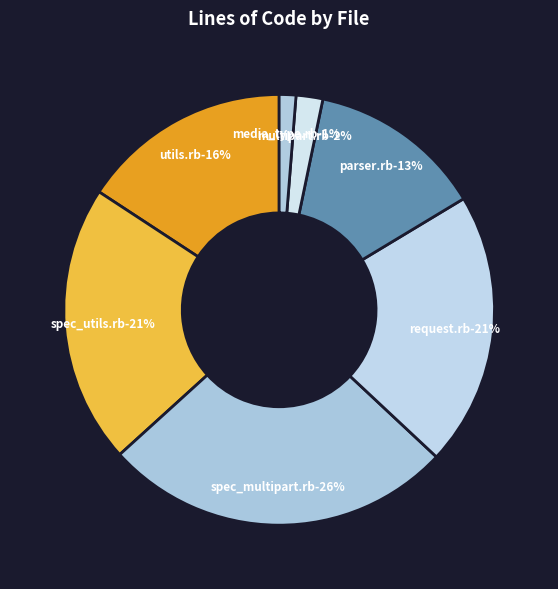

Rank the categories by value from lowest to highest.

media_type.rb, multipart.rb, parser.rb, utils.rb, request.rb, spec_utils.rb, spec_multipart.rb